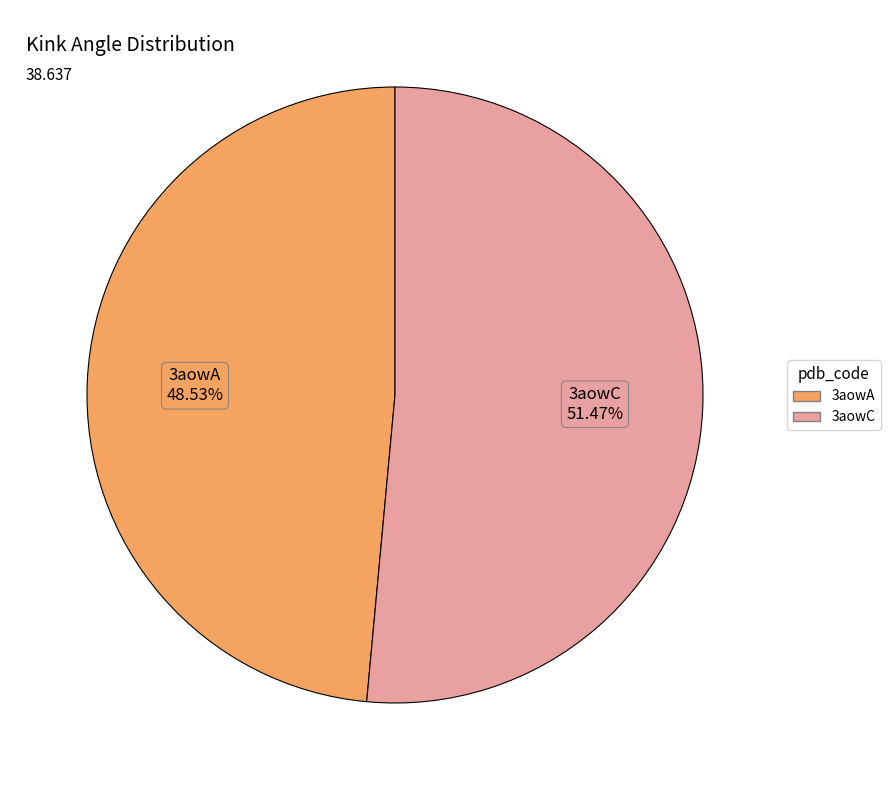

To the nearest percent, what is the average slice percentage?

50%